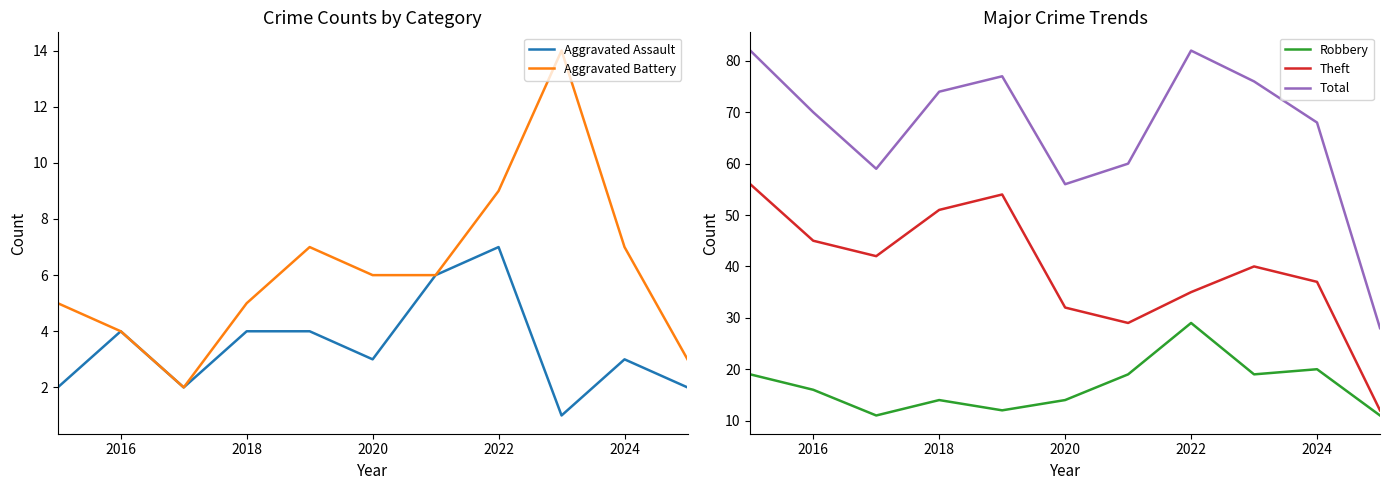

True or false: Total and Robbery cross at least once.

False